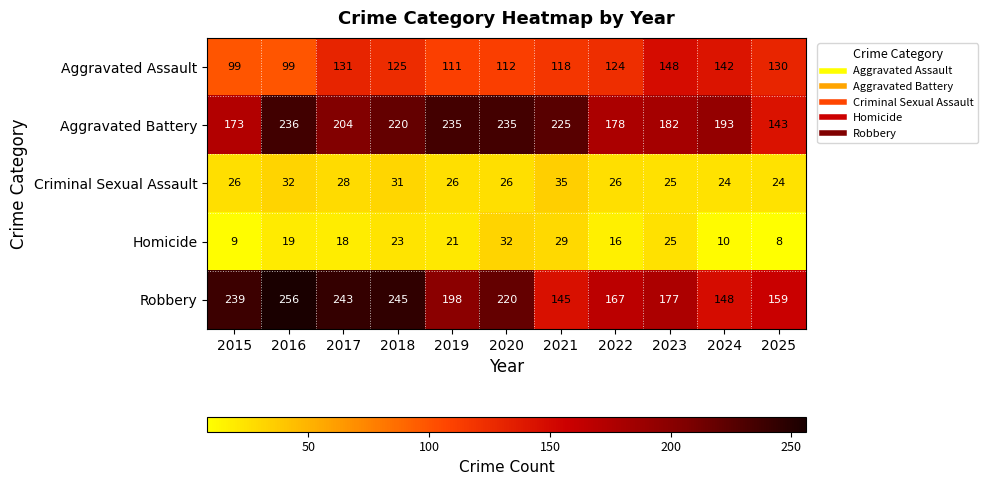

Which category has the lowest value in the Robbery series?

2021